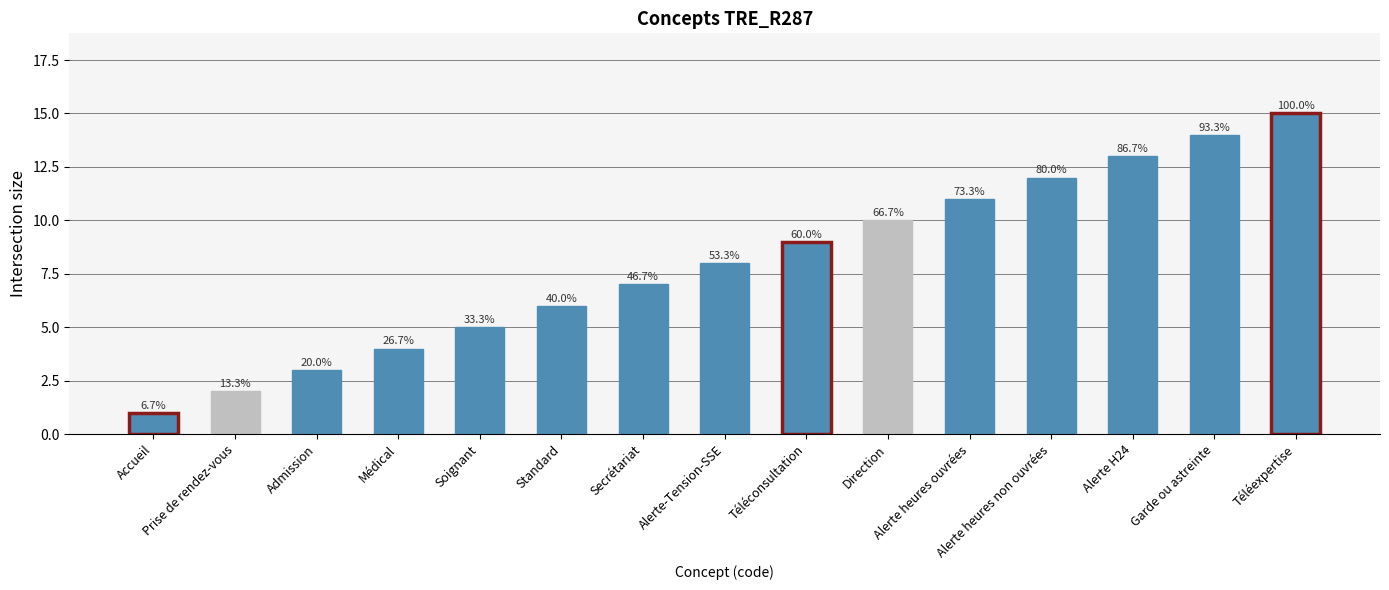

What is the difference between the values at Garde ou astreinte and Admission?

11